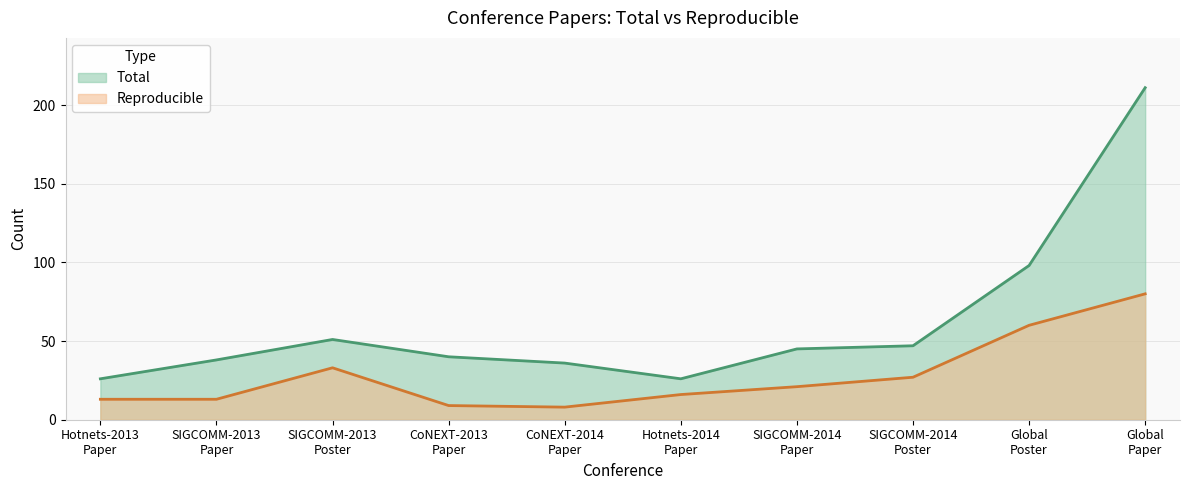

List the series in order of their overall mean, highest first.

Total, Reproducible